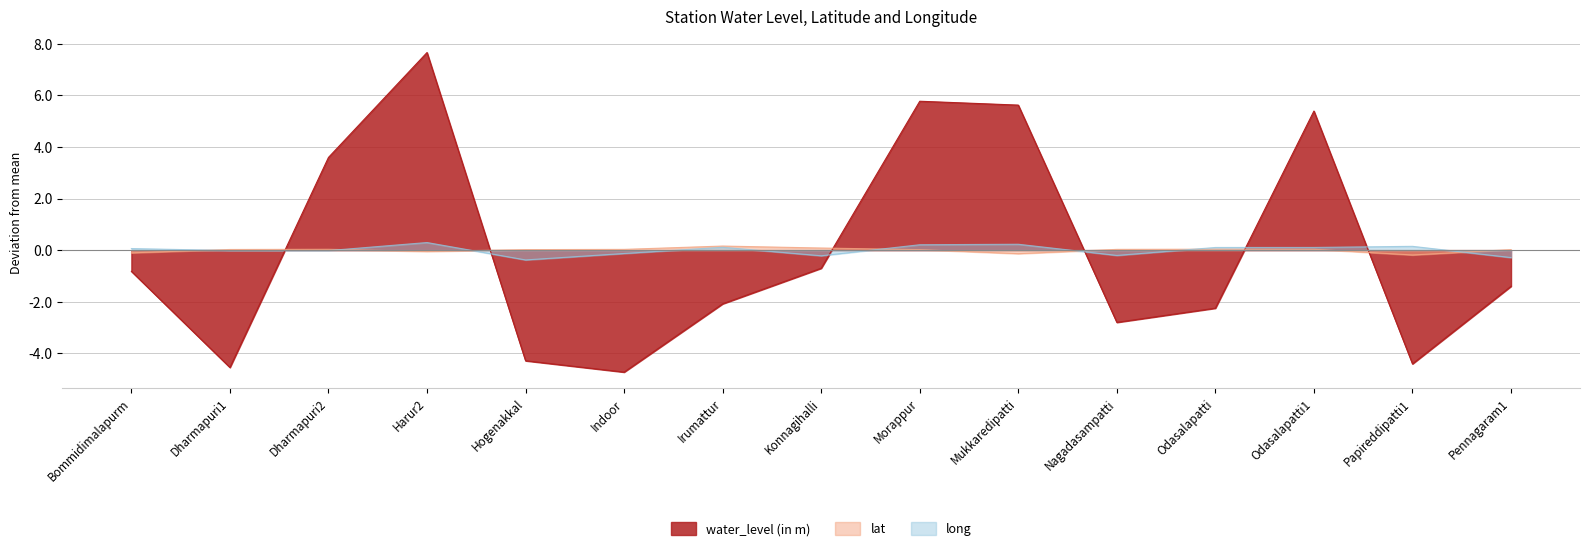

At how many categories does at least one series exceed -4?

15